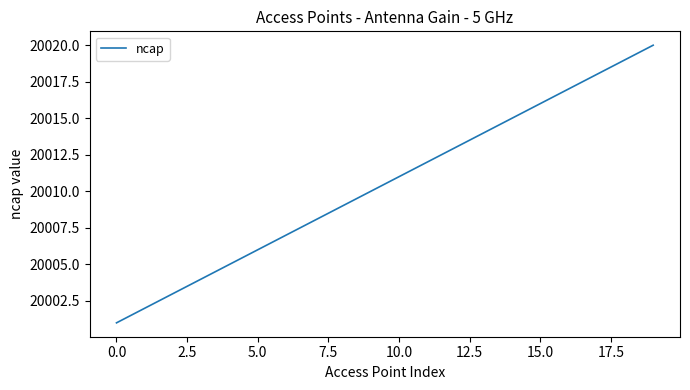

What is the difference between the maximum and minimum values?

19